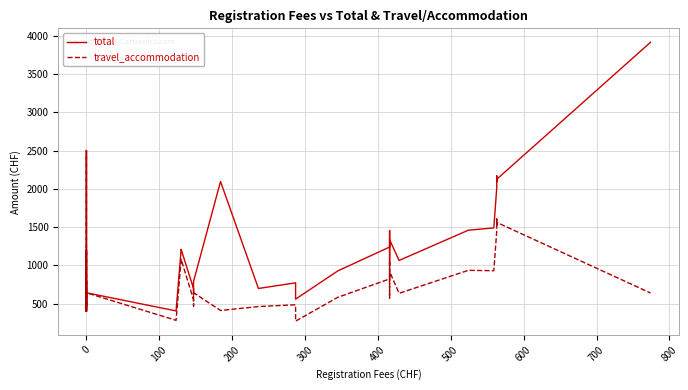

Which series has the largest range (max minus min)?

total